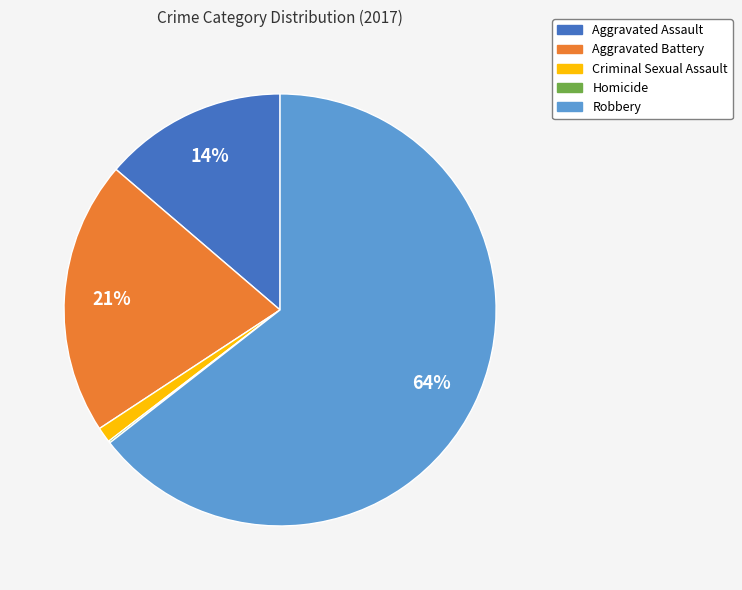

To the nearest percent, what is the average slice percentage?

20%